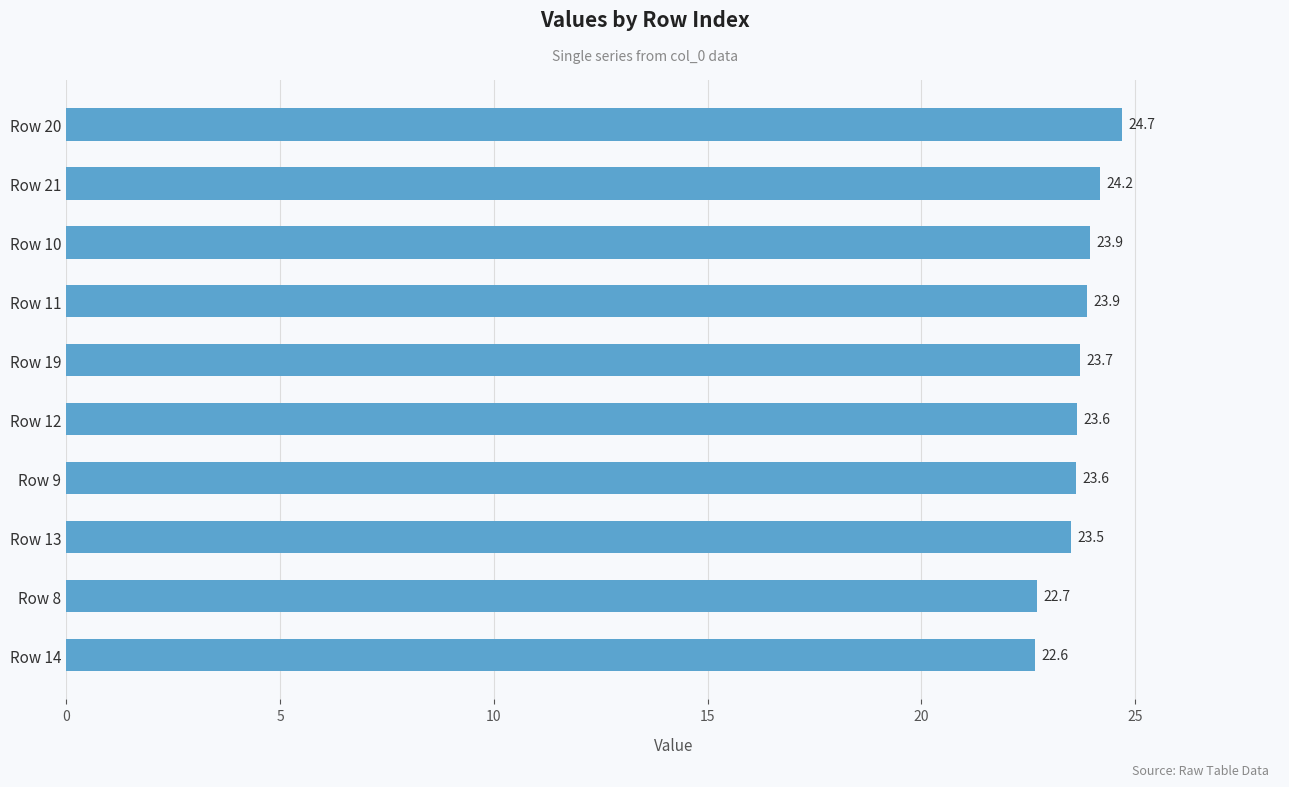

The chart shows a value of 22.6 at Row 14. True or false?

True